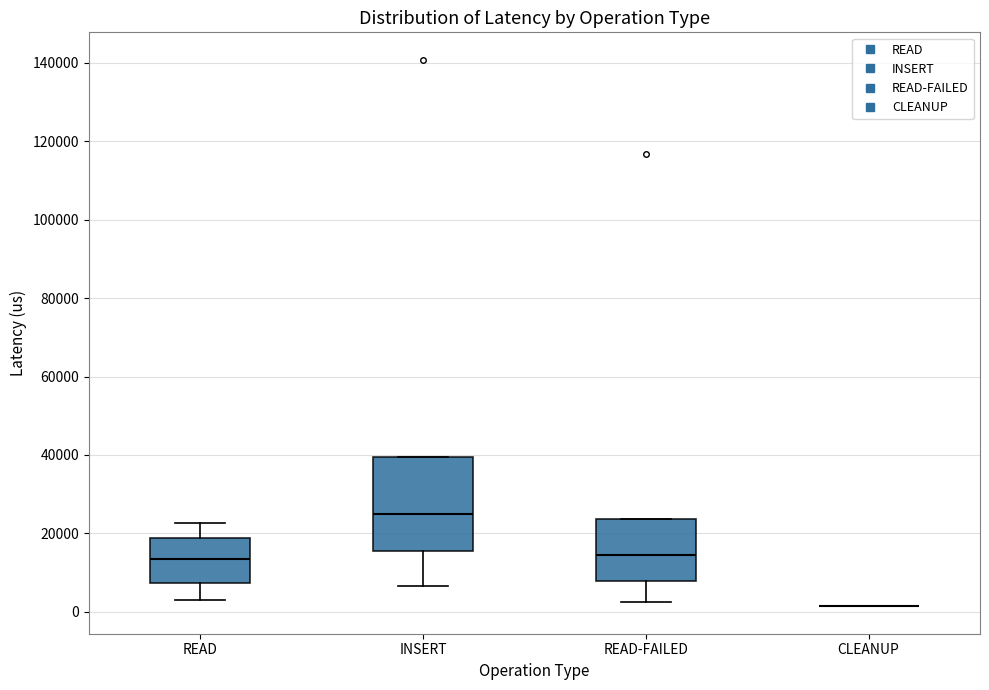

Reading left to right, read every box against the y-axis: the position of its median line, the range the box covers, and the ends of its whiskers. The values are not printed on the chart, so give them approximately, as read against the axis.

READ: median 14000, box 8000 to 18000, whiskers 4000 to 22000
INSERT: median 24000, box 16000 to 40000, whiskers 6000 to 40000
READ-FAILED: median 14000, box 8000 to 24000, whiskers 2000 to 24000
CLEANUP: box collapsed to a line at 2000, whiskers 2000 to 2000